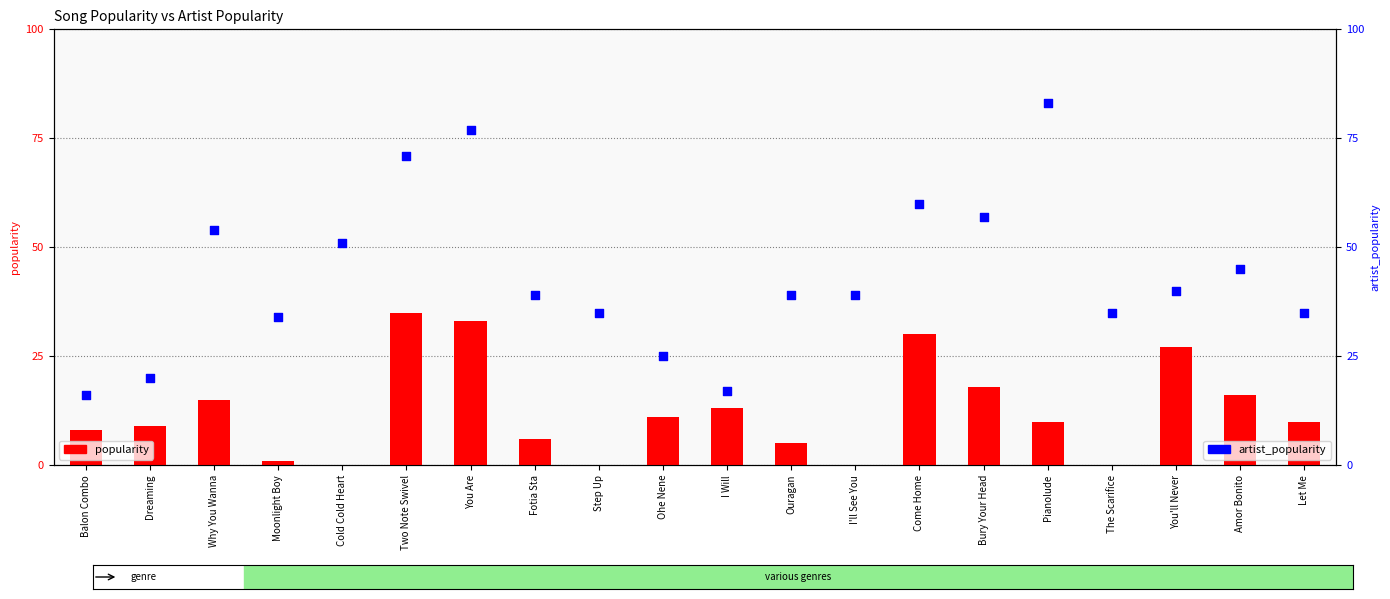

Which series reaches the maximum Y coordinate?

artist_popularity